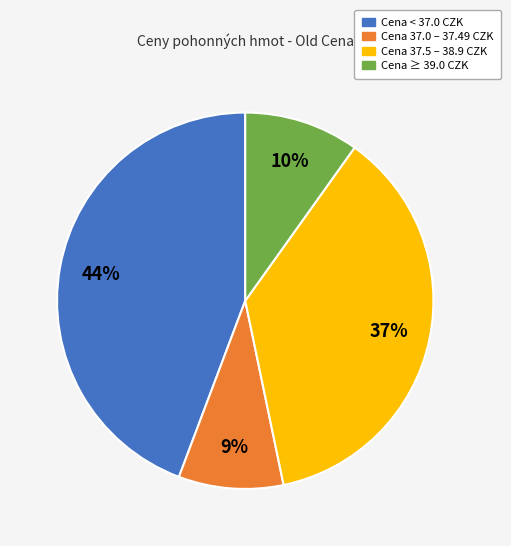

What is the largest slice in the pie chart?

Cena < 37.0 CZK